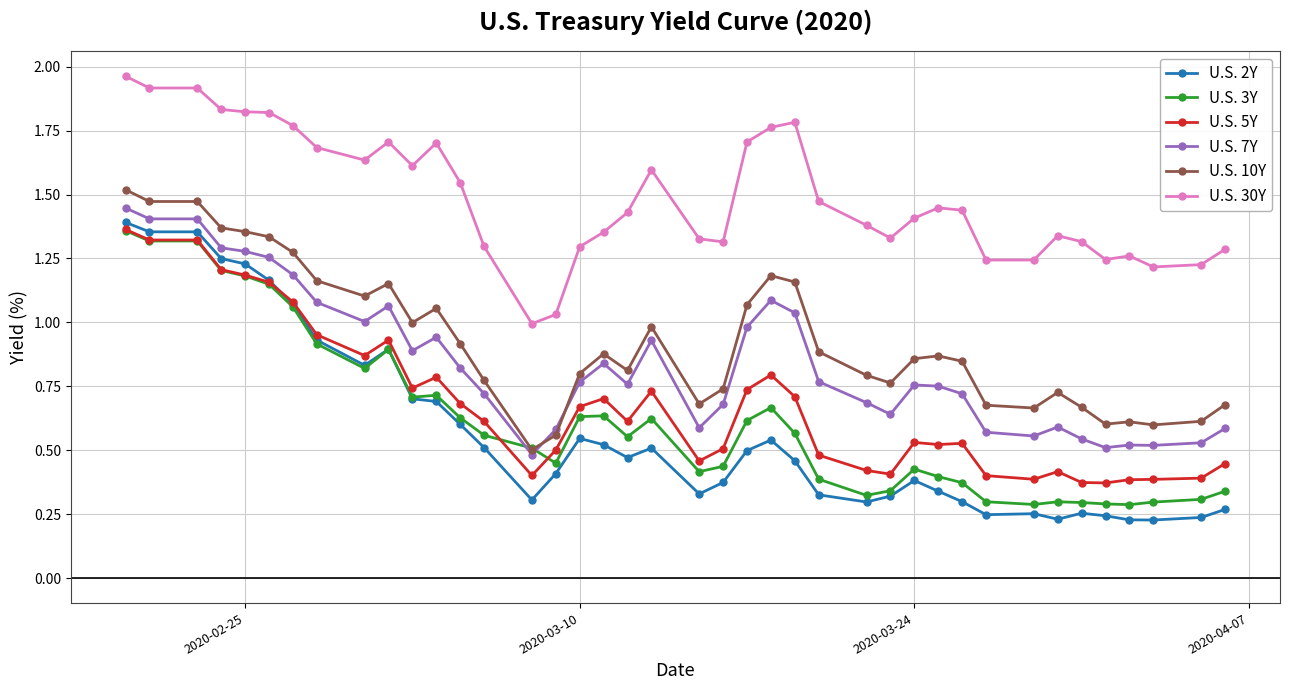

Which series has the largest total across all categories?

U.S. 30Y